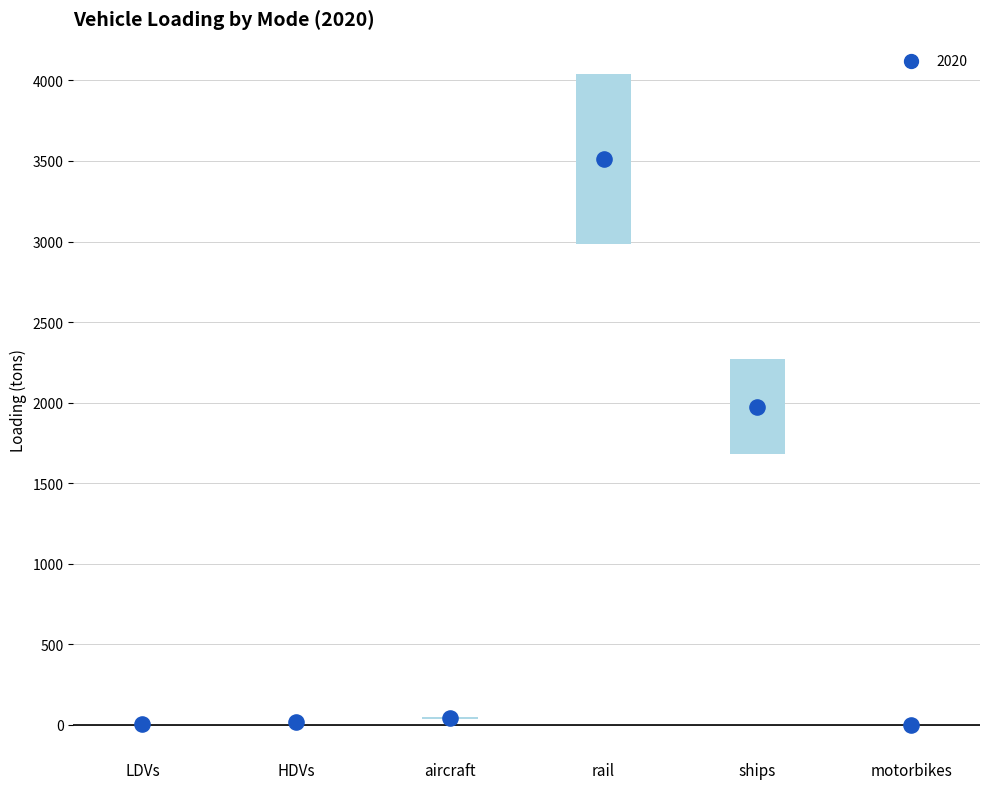

What is the change in value from LDVs to ships?

+1973.5